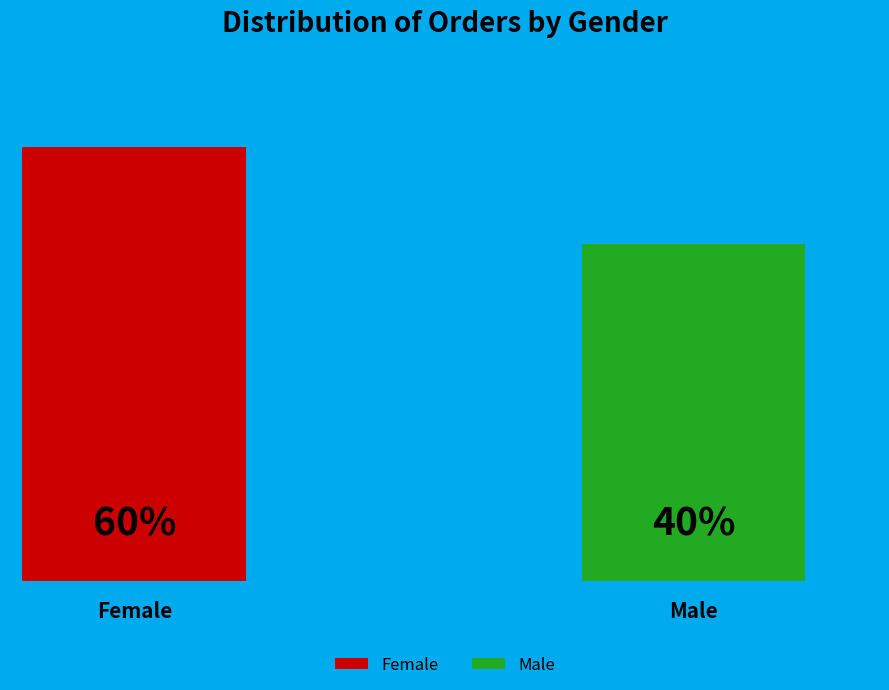

Does 9860838855 represent more than half of the total?

No